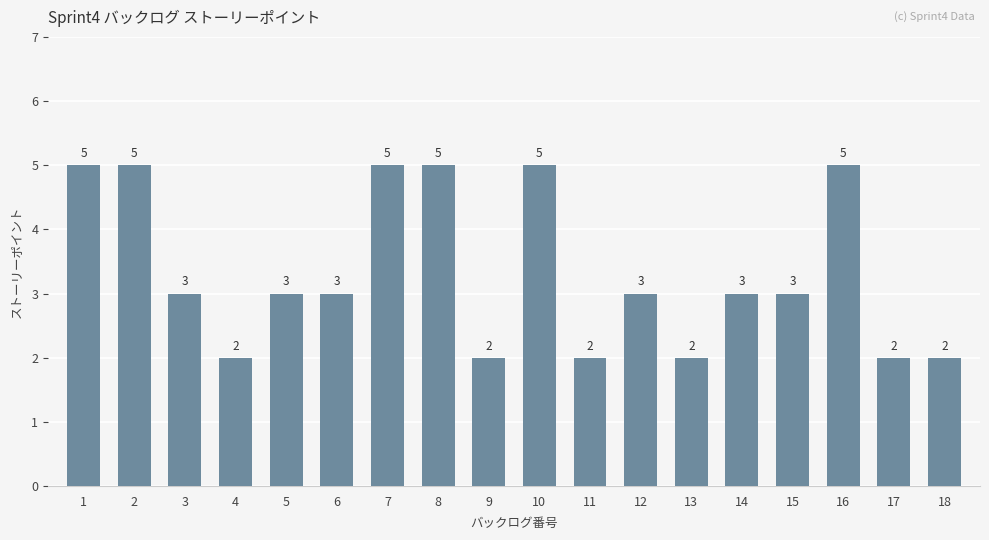

How many values are between 2 and 5?

18